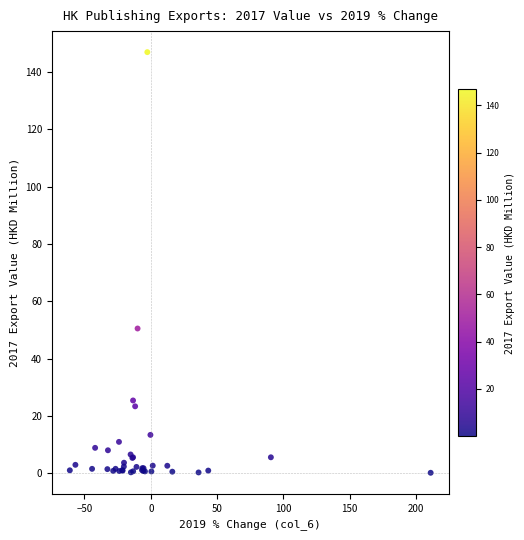

What Y value in the scatter plot is closest to 73?

50.5